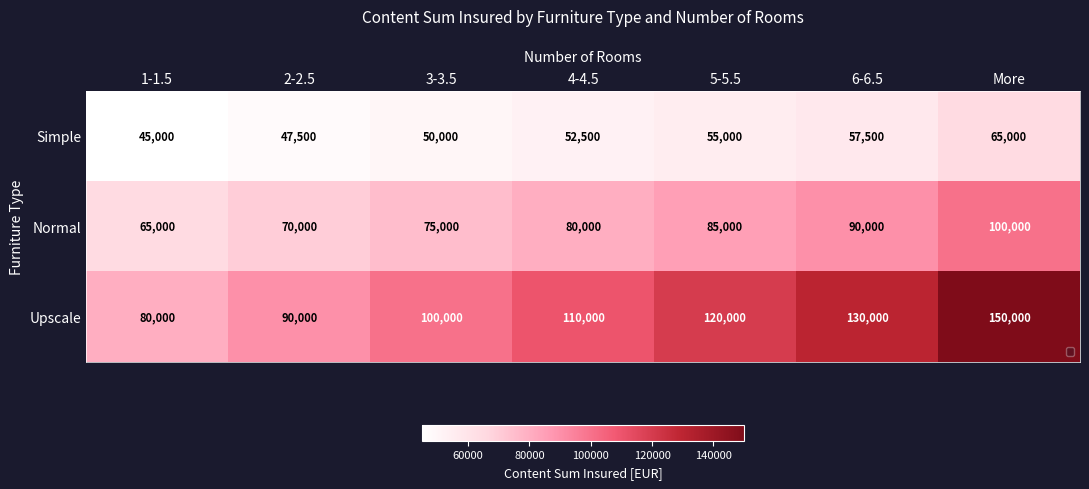

Which label corresponds to the smallest value in the chart?

1-1.5